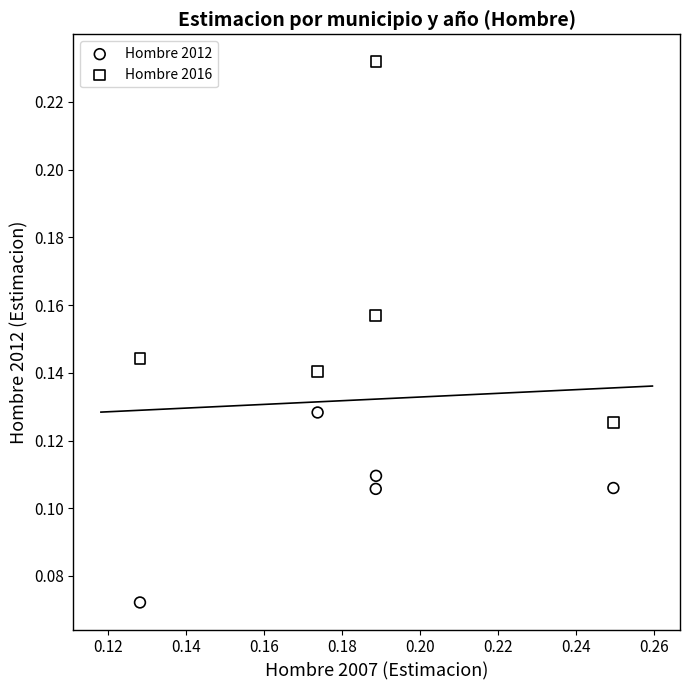

Which series contains the highest Y value?

Hombre 2016